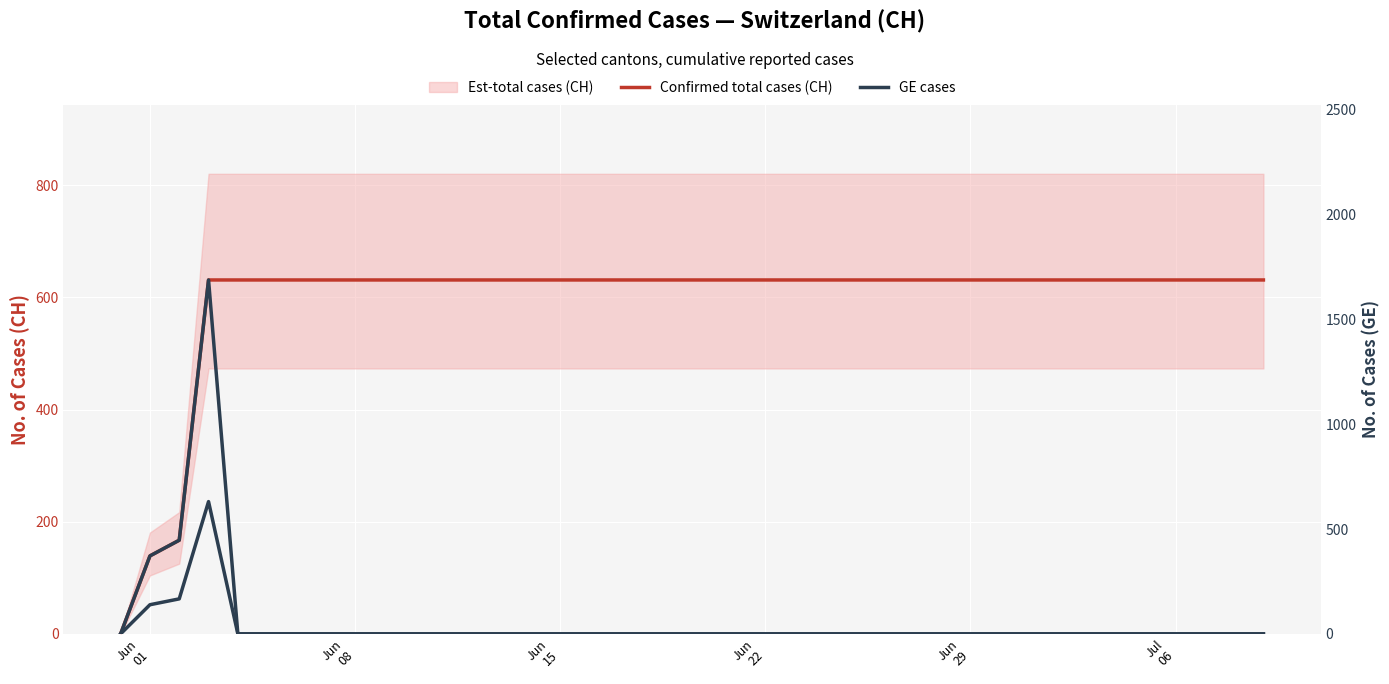

True or false: GE cases (right) and Confirmed total cases (CH) intersect in this chart.

False